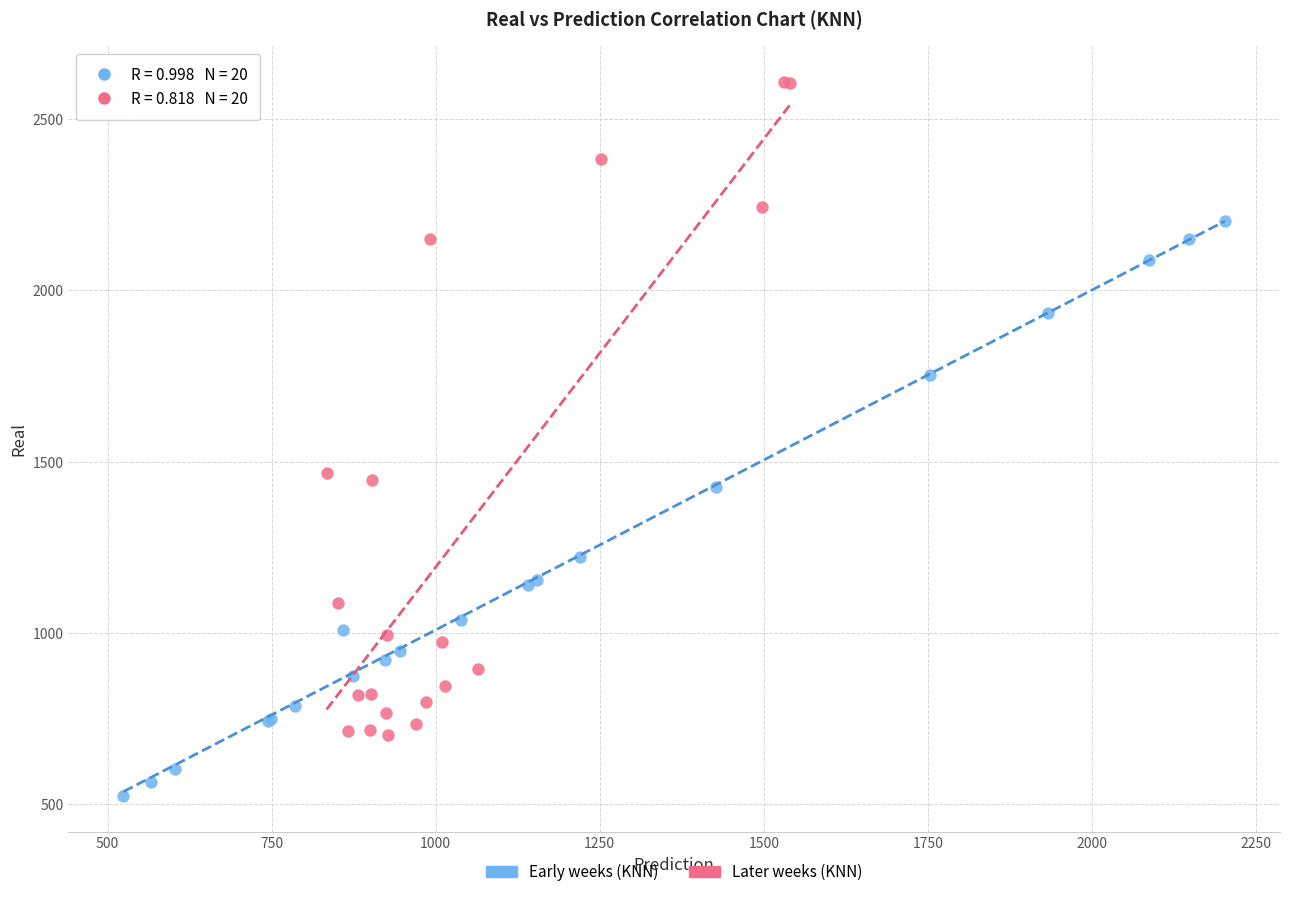

Which series has the largest Y range (max minus min)?

Later weeks (KNN)